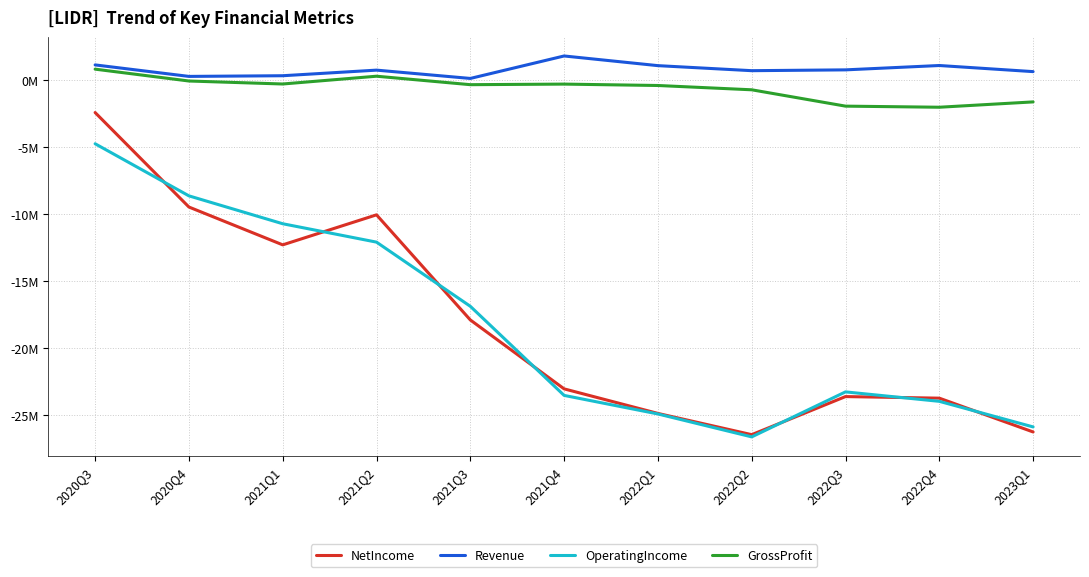

Which series has the widest spread of values?

NetIncome